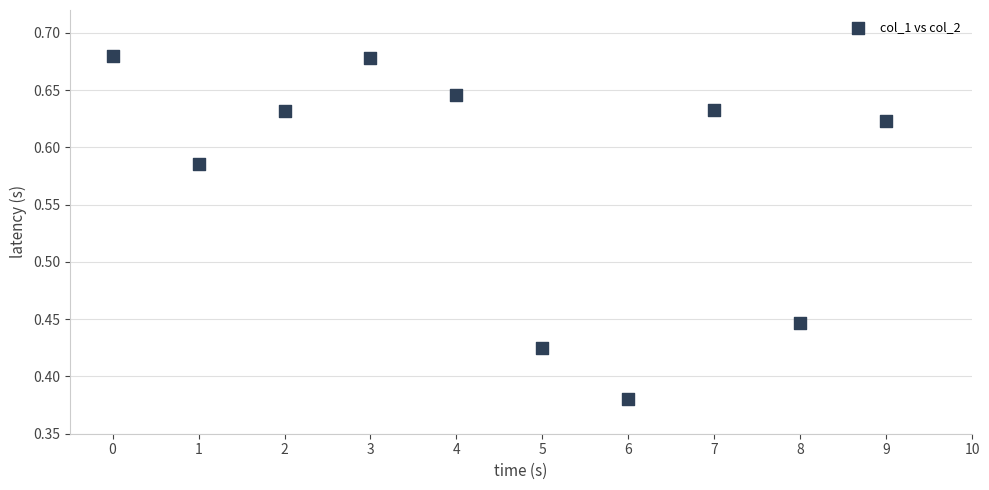

What is the average X value?

4.5